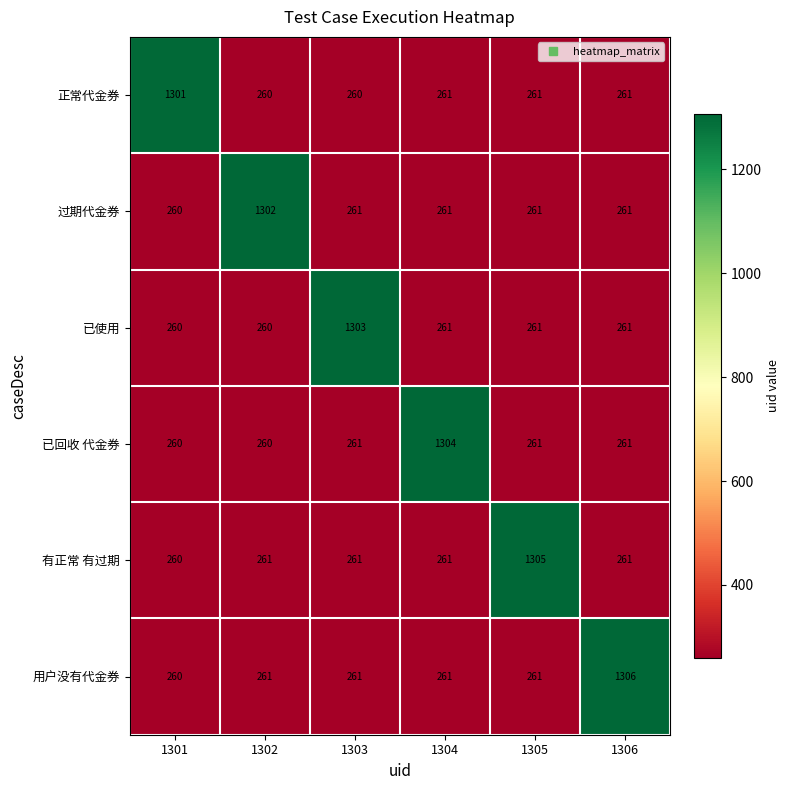

The value of 用户没有代金券 at 1301 is 260. True or false?

True